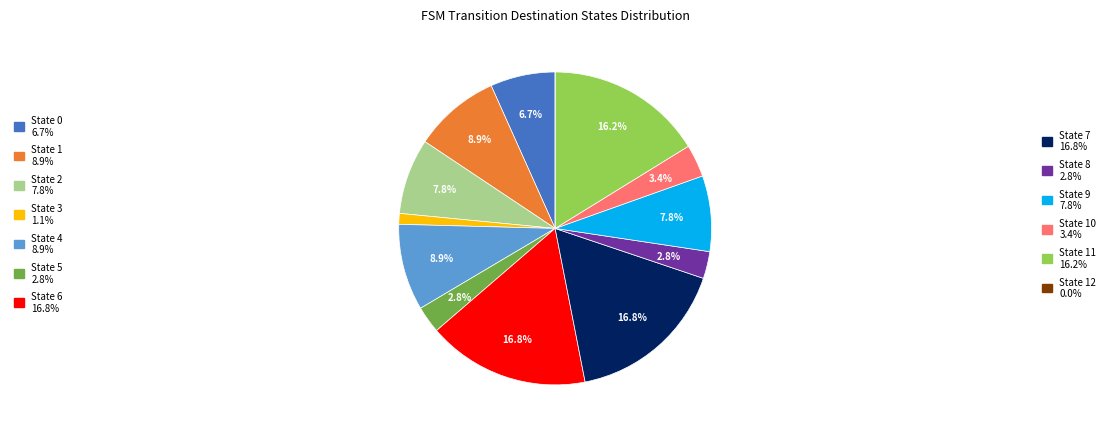

Does any single category account for the majority?

No